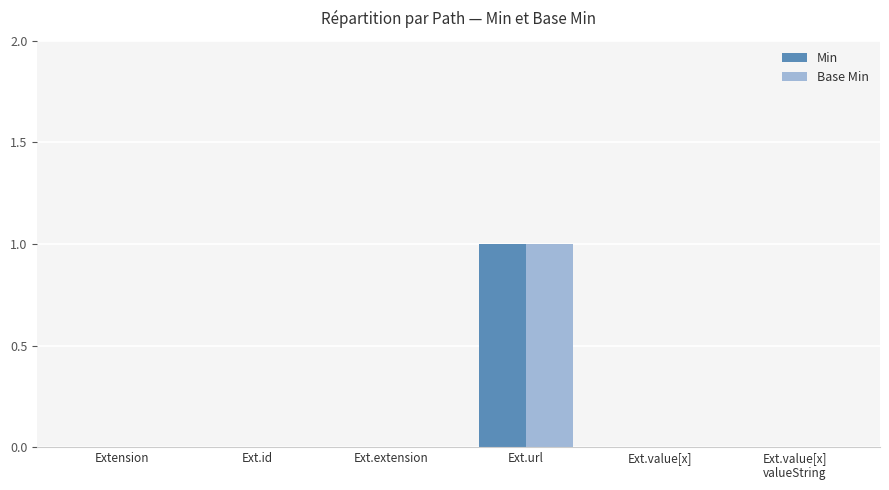

Reading left to right, extract all data points from this chart.

Min: Extension=0	Ext.id=0	Ext.extension=0	Ext.url=1	Ext.value[x]=0	Ext.value[x]
valueString=0
Base Min: Extension=0	Ext.id=0	Ext.extension=0	Ext.url=1	Ext.value[x]=0	Ext.value[x]
valueString=0